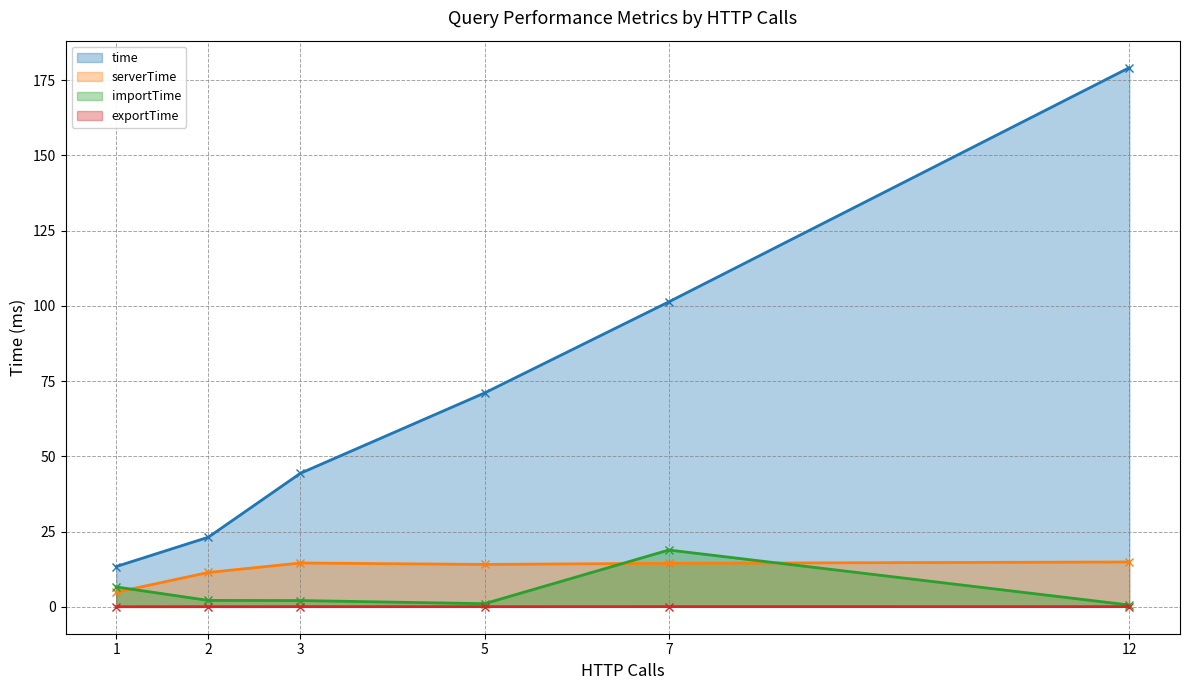

At which category is the sum across all series the highest?

12